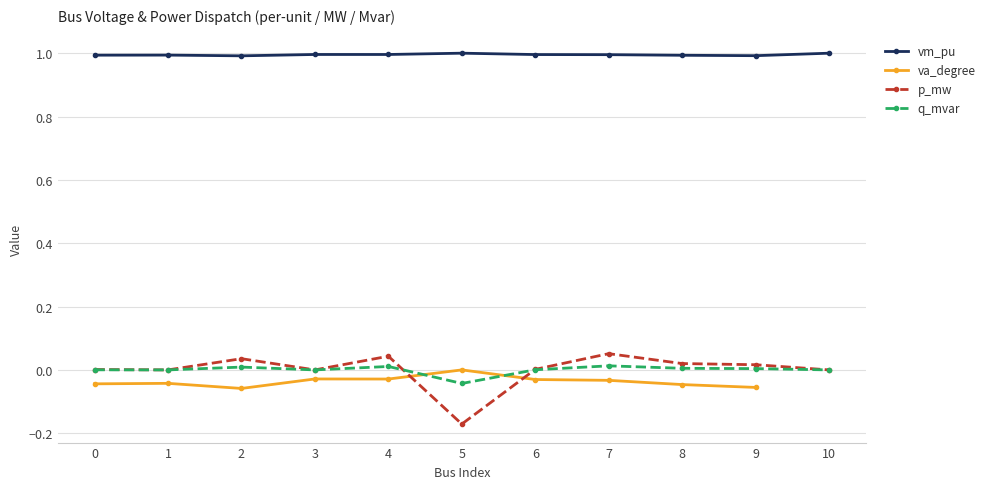

What is the lowest value of the vm_pu series?

1.0